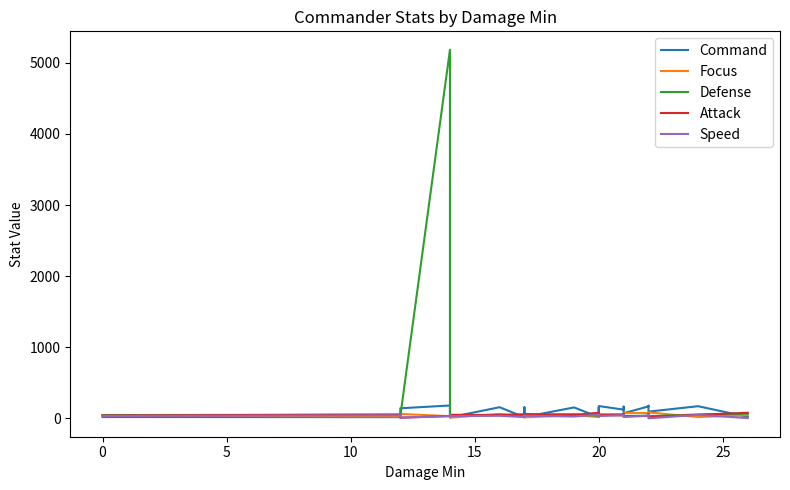

Reading left to right, extract all data points from this chart.

Command: 18	16	16	45	105	141	180	112	14	156	14	155	18	153	16	156	135	35	166	172	122	164	134	72	167	177	127	94	170	20
Focus: 39	25	24	15	54	61	30	34	8	62	18	58	13	45	18	58	35	57	33	49	37	41	49	76	75	44	35	83	18	44
Defense: 45	52	41	37	30	32	5185	37	31	47	52	42	49	58	35	35	64	49	44	54	51	65	57	33	37	62	62	29	54	65
Attack: 39	52	44	44	19	7	33	40	49	47	55	41	60	47	78	33	52	46	41	46	54	52	55	31	32	54	57	21	49	78
Speed: 33	42	41	35	41	12	29	51	31	35	17	37	35	25	51	45	45	49	49	31	44	47	28	18	37	49	35	0	48	3